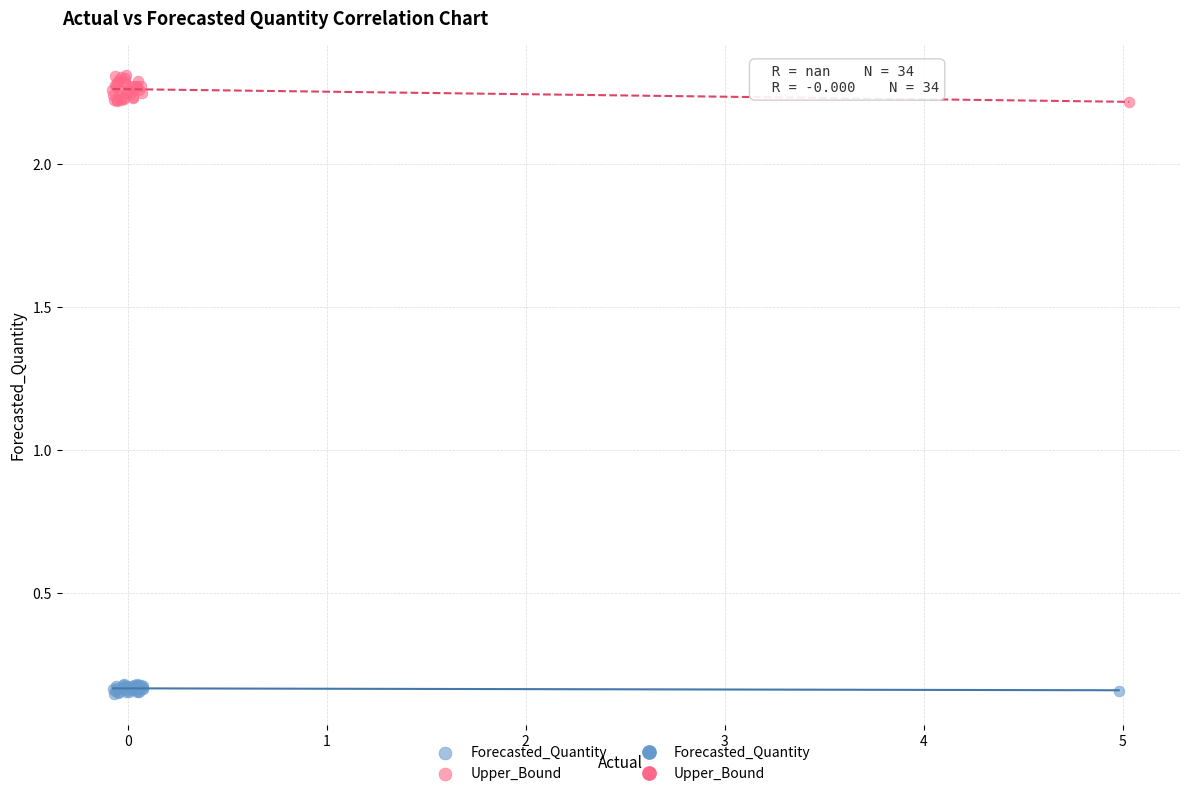

Which series reaches the minimum Y coordinate?

Forecasted_Quantity